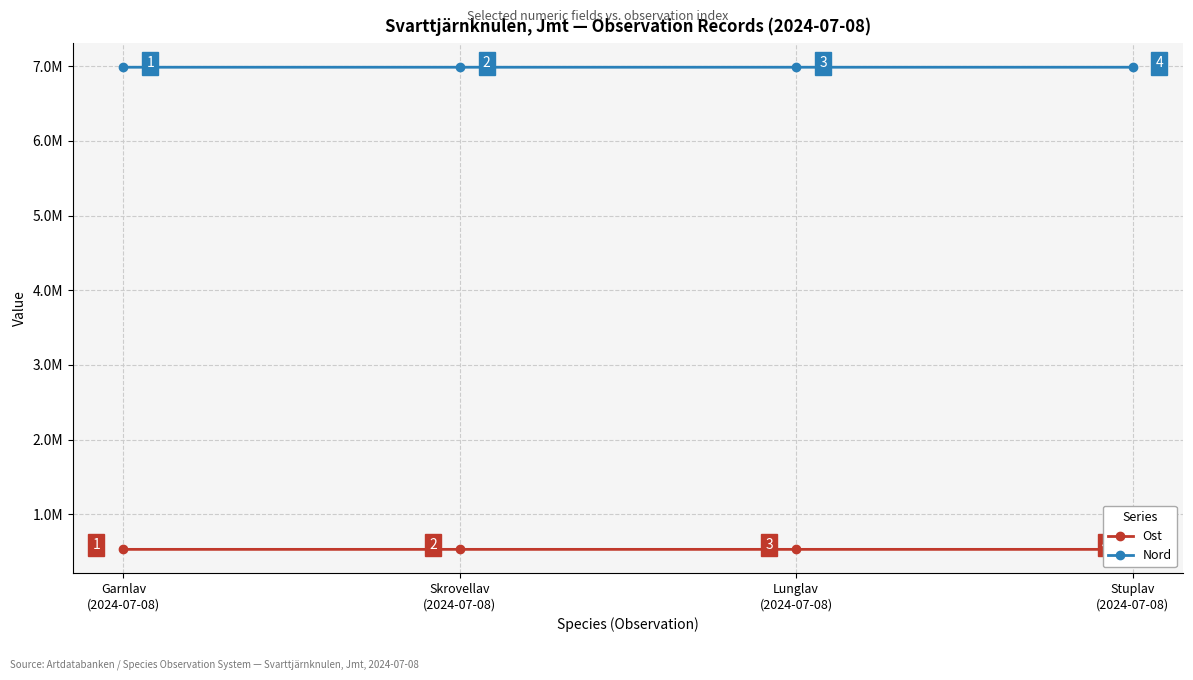

The value of Nord at Lunglav
(2024-07-08) is 6985911. True or false?

True